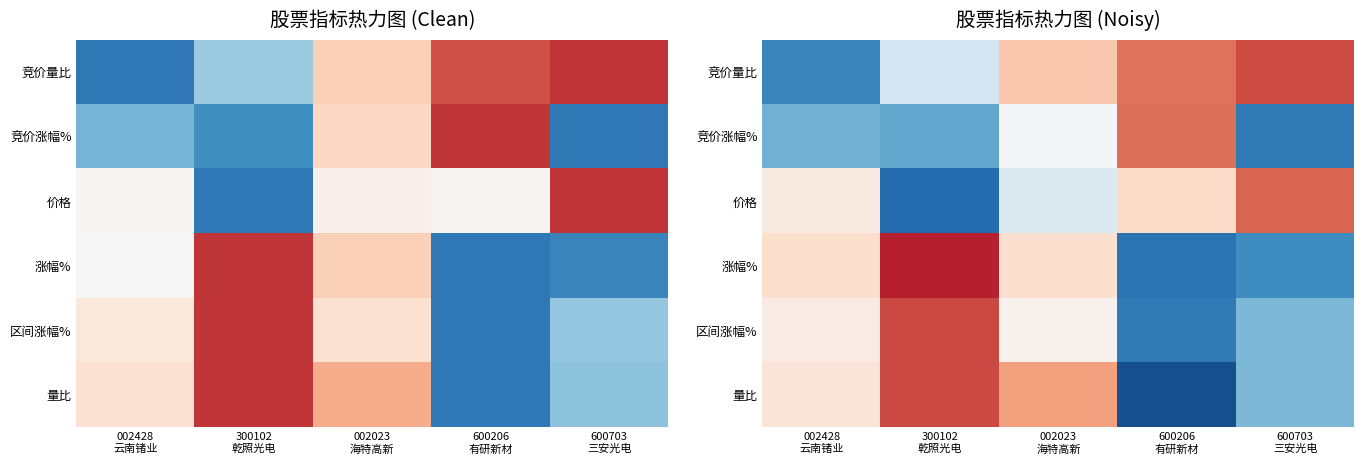

Rank the series at 002023 海特高新 from highest to lowest value.

量比, 竞价量比, 涨幅%, 区间涨幅%, 竞价涨幅%, 价格